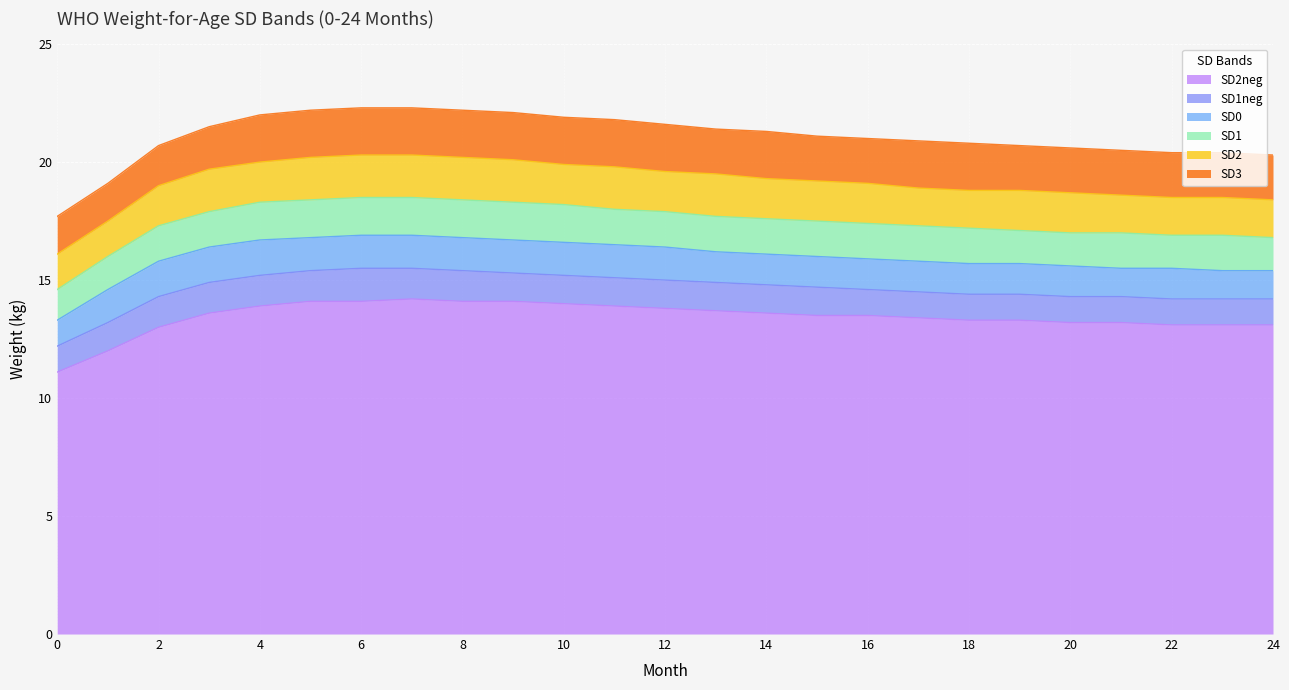

What is the average value of the SD3 series?

21.1